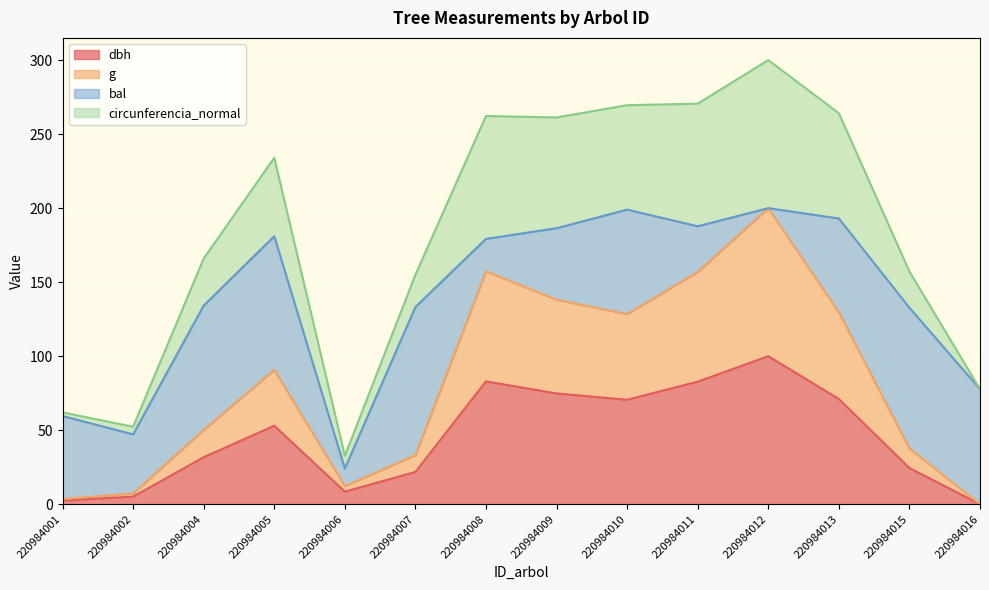

At which category is the sum across all series the highest?

220984012